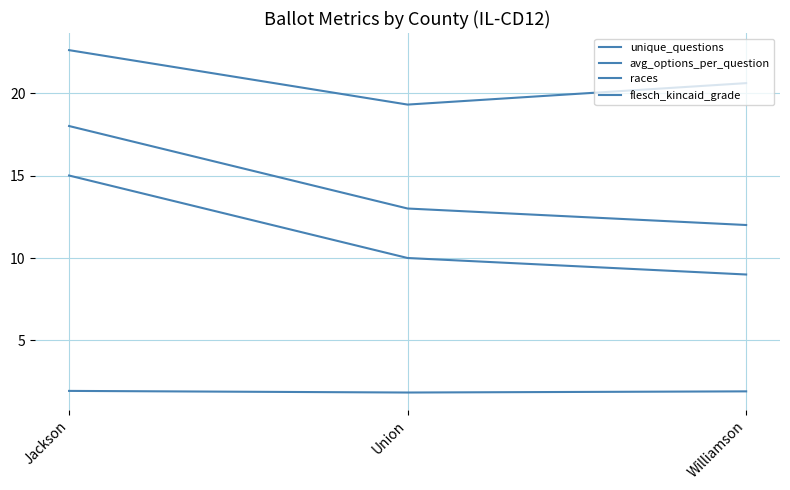

Which category has the lowest value in the unique_questions series?

Williamson